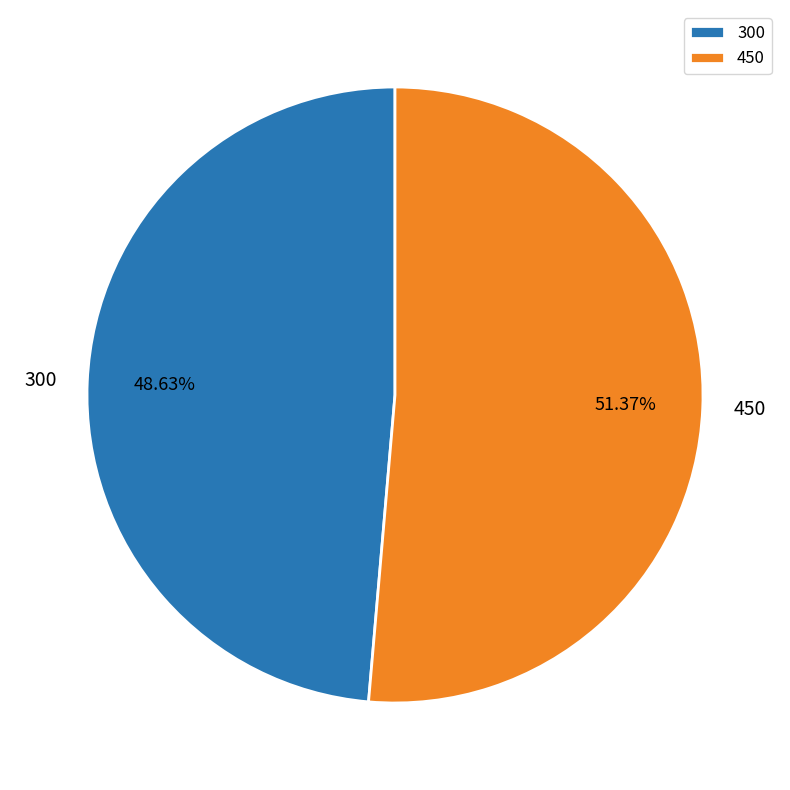

What percentage do 450 and 300 together represent?

100.0%